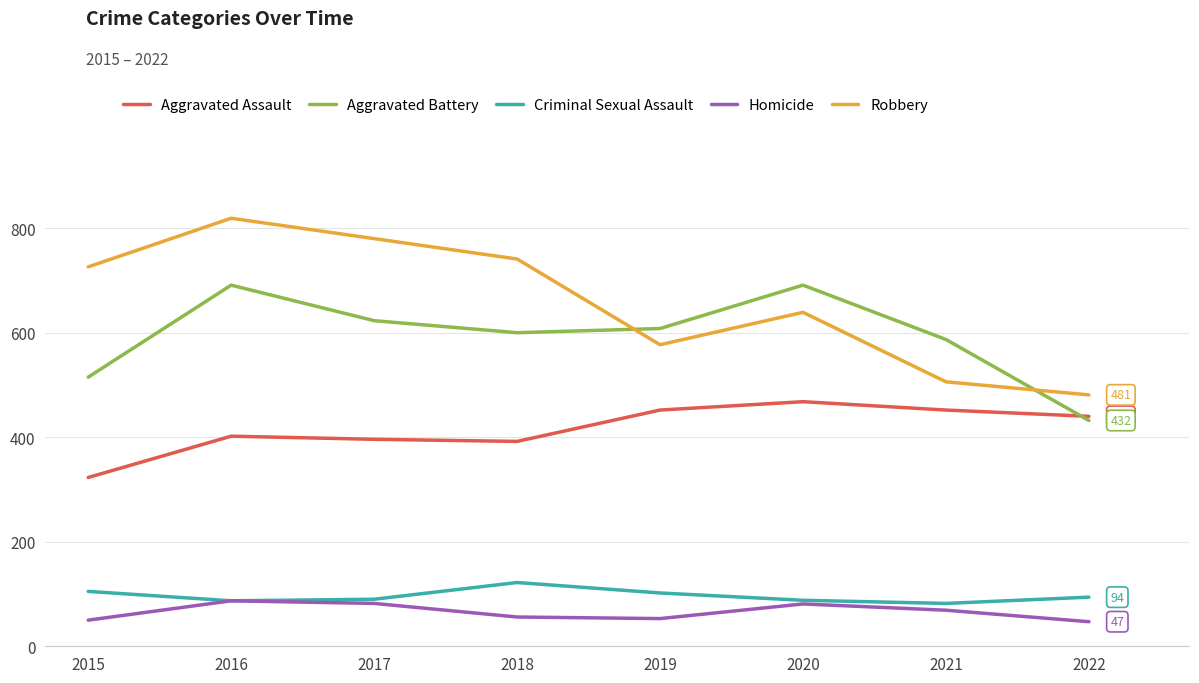

What is the difference between the highest and lowest values at 2017?

698